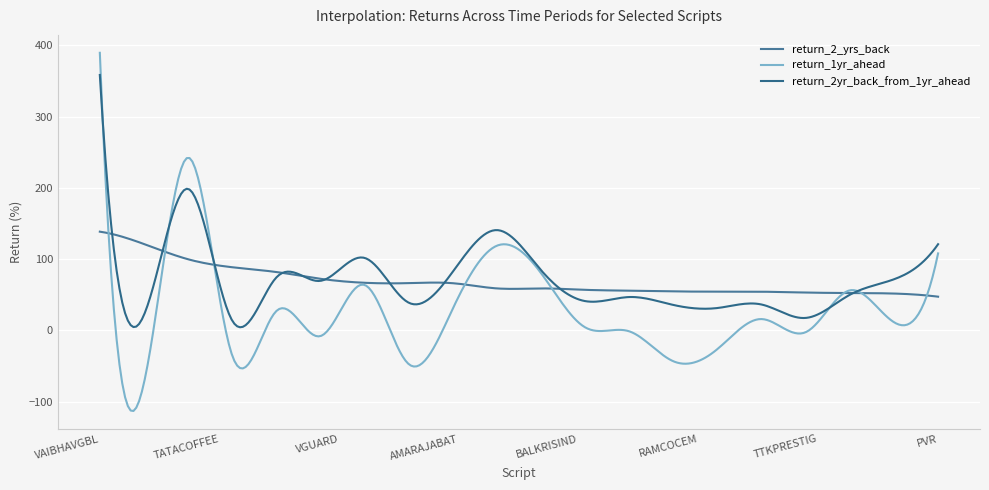

What are all the series names shown in the legend?

return_2_yrs_back, return_1yr_ahead, return_2yr_back_from_1yr_ahead